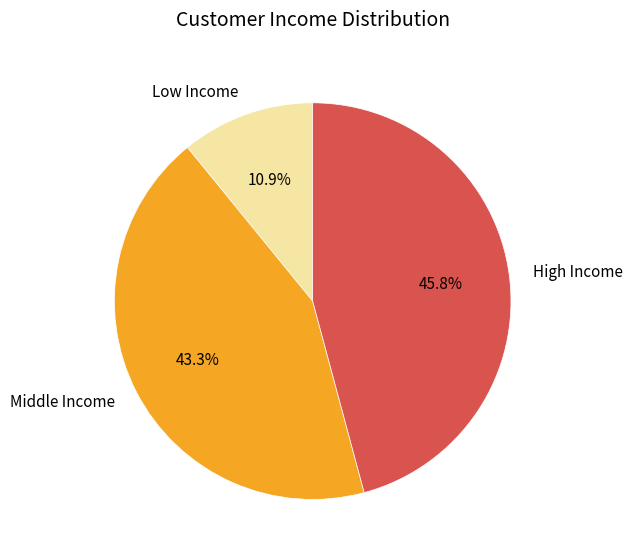

Do Middle Income and Low Income together represent more than half of the pie?

Yes